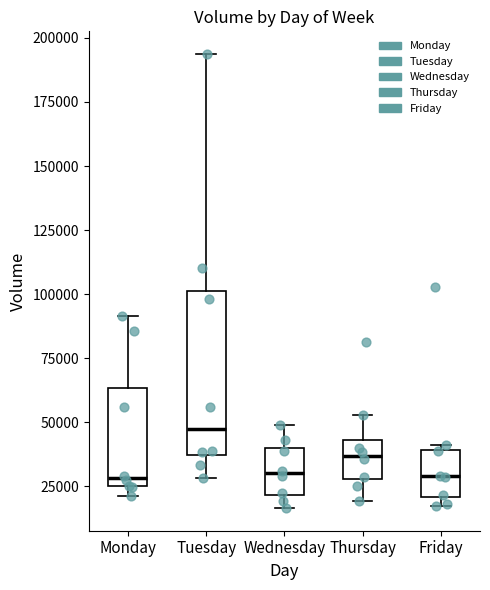

Reading left to right, transcribe this box plot: for each box, give where its median line is, the range the box spans, and where its two whiskers end, as read against the y-axis. The values are not printed on the chart, so give them approximately, as read against the axis.

Monday: median 30000, box 25000 to 65000, whiskers 20000 to 90000
Tuesday: median 45000, box 35000 to 100000, whiskers 30000 to 195000
Wednesday: median 30000, box 20000 to 40000, whiskers 15000 to 50000
Thursday: median 35000, box 30000 to 45000, whiskers 20000 to 55000
Friday: median 30000, box 20000 to 40000, whiskers 15000 to 40000 (just above the box's upper edge)